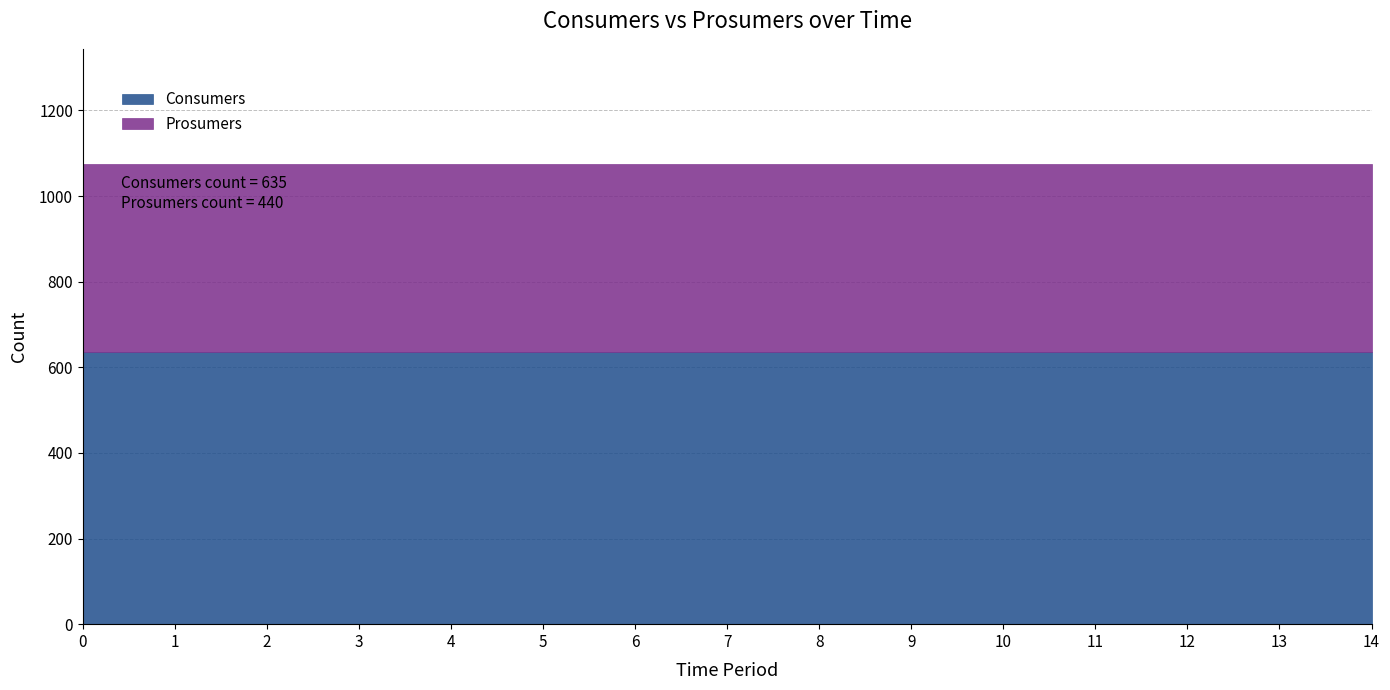

Between 4 and 2, which is larger?

4